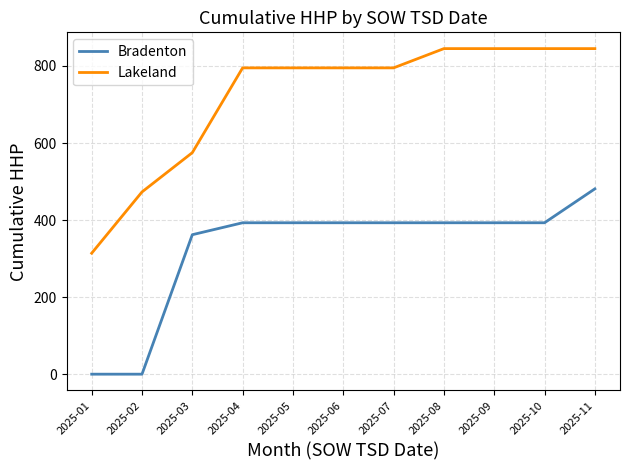

Is the value of Bradenton at 2025-04 greater than the value of Lakeland at 2025-07?

No